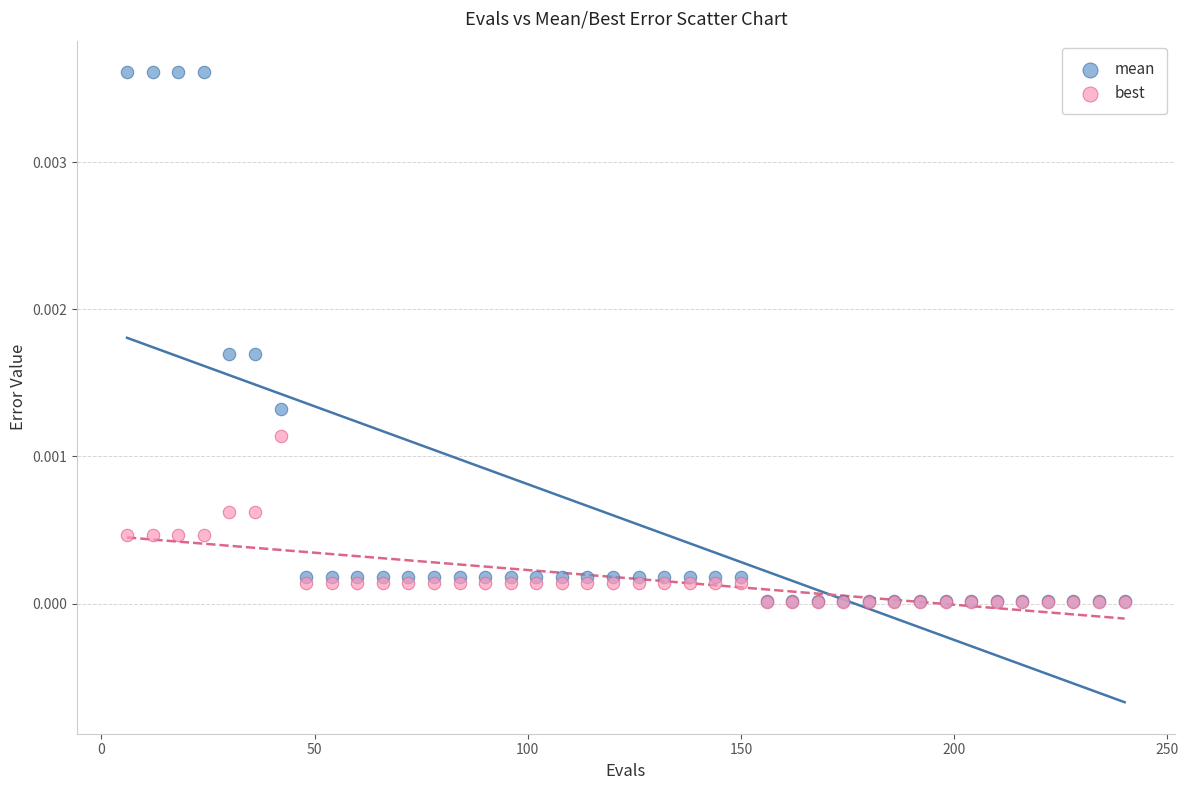

Which series has the largest Y range (max minus min)?

mean